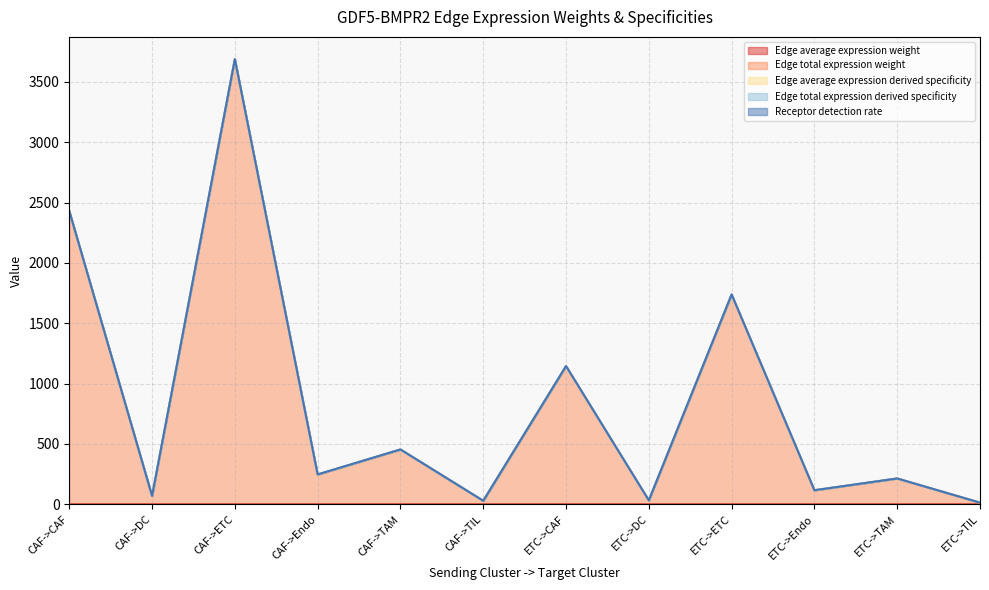

At ETC->TIL, list the series in order from smallest to largest.

Edge average expression weight, Edge total expression weight, Edge total expression derived specificity